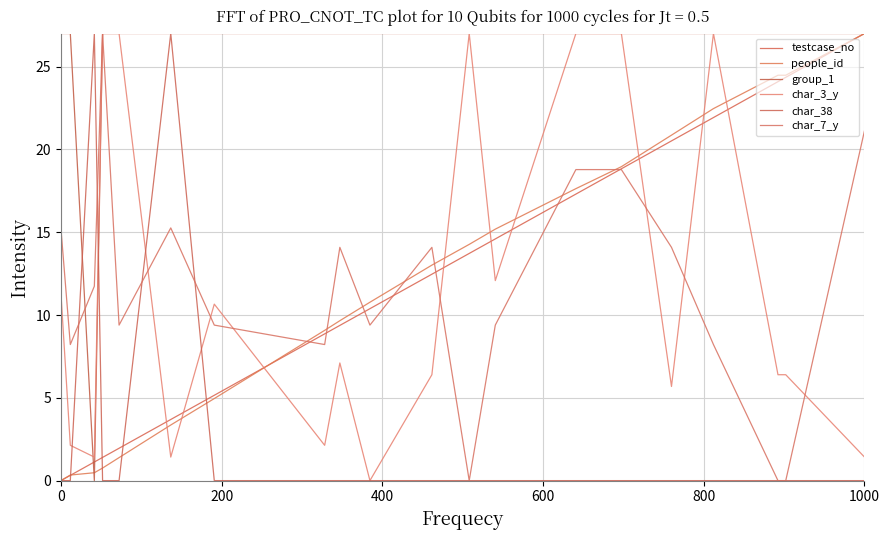

How many lines are shown in the chart?

6